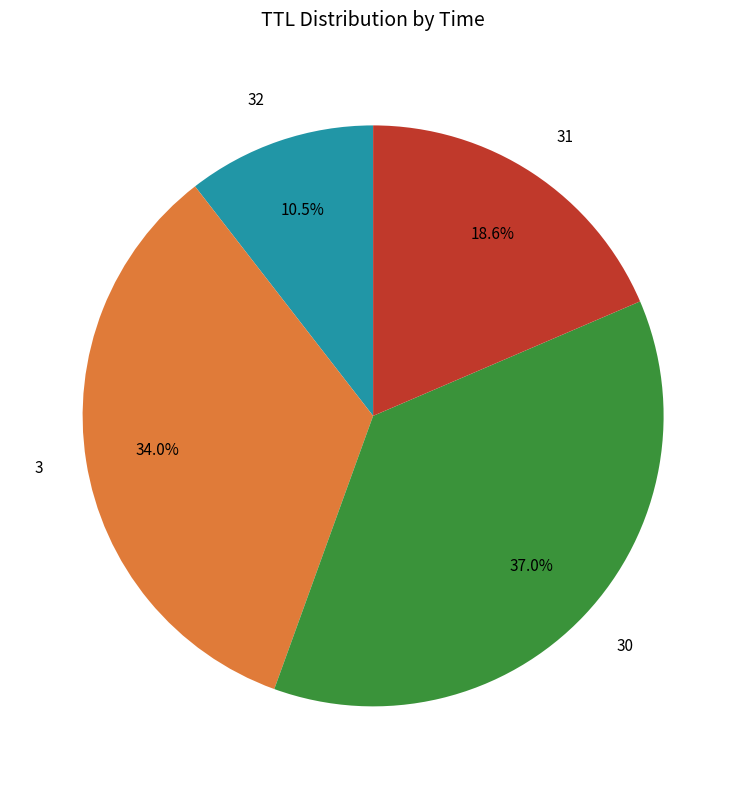

How many segments does this pie chart have?

4